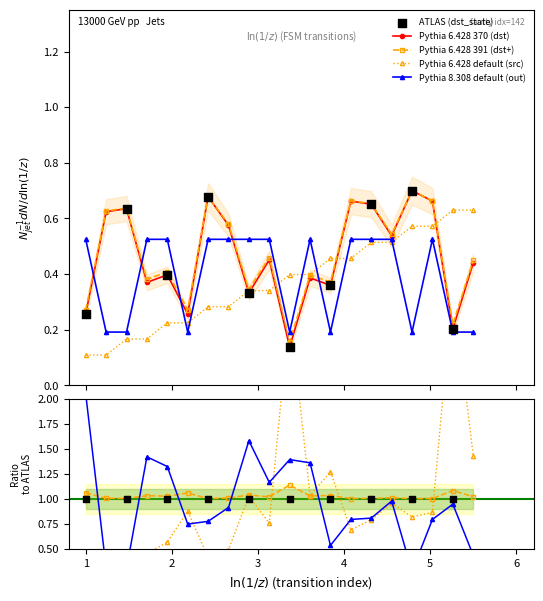

Which series has the largest Y range (max minus min)?

destination_state